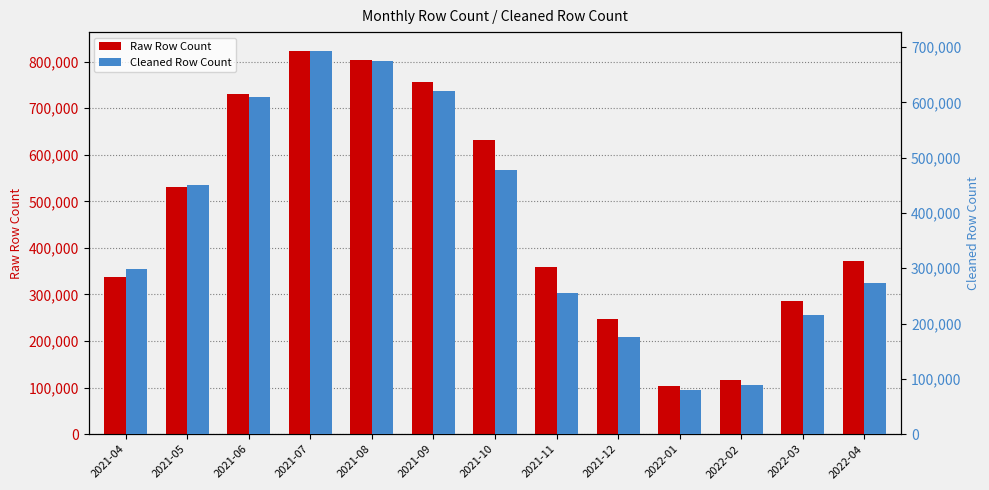

At how many categories does at least one series exceed 137871?

11